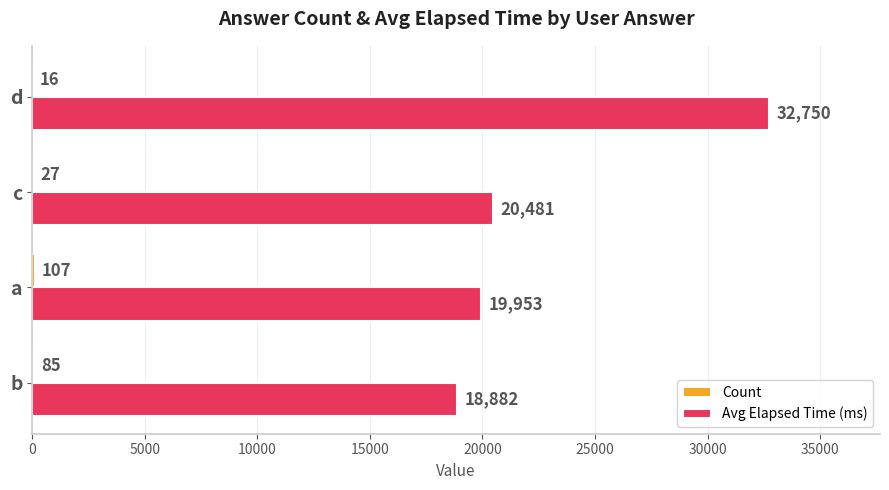

Which series has the largest total across all categories?

Avg Elapsed Time (ms)